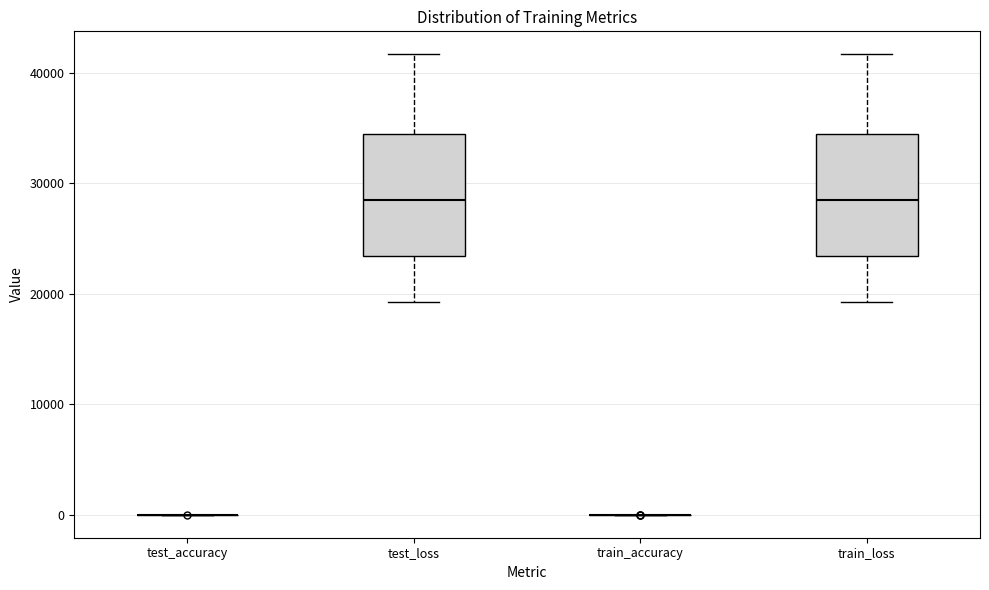

Reading left to right, read every box against the y-axis: the position of its median line, the range the box covers, and the ends of its whiskers. The values are not printed on the chart, so give them approximately, as read against the axis.

test_accuracy: box collapsed to a line at 0, whiskers 0 to 0
test_loss: median 28000, box 23000 to 34000, whiskers 19000 to 42000
train_accuracy: box collapsed to a line at 0, whiskers 0 to 0
train_loss: median 28000, box 23000 to 34000, whiskers 19000 to 42000